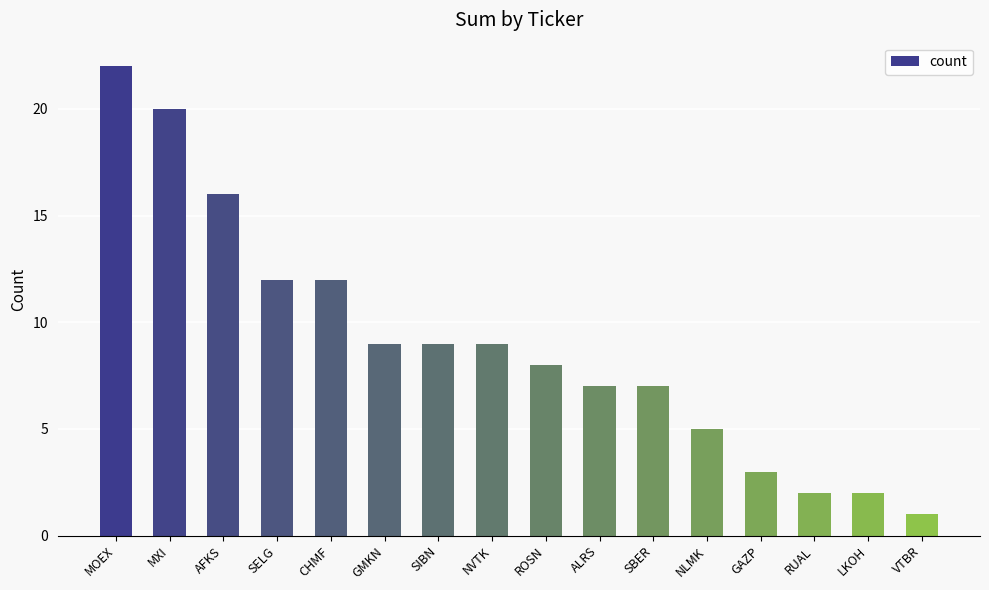

What is the difference between the values at SIBN and GAZP?

6